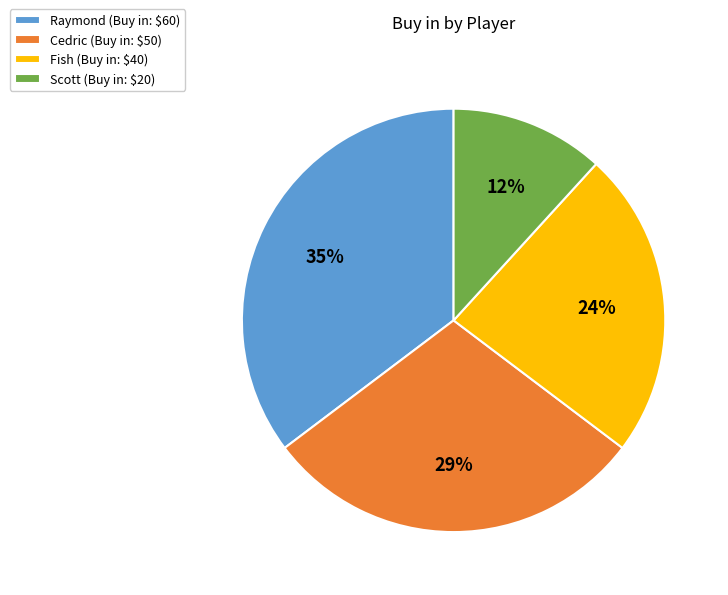

How many slices are in this pie chart?

4